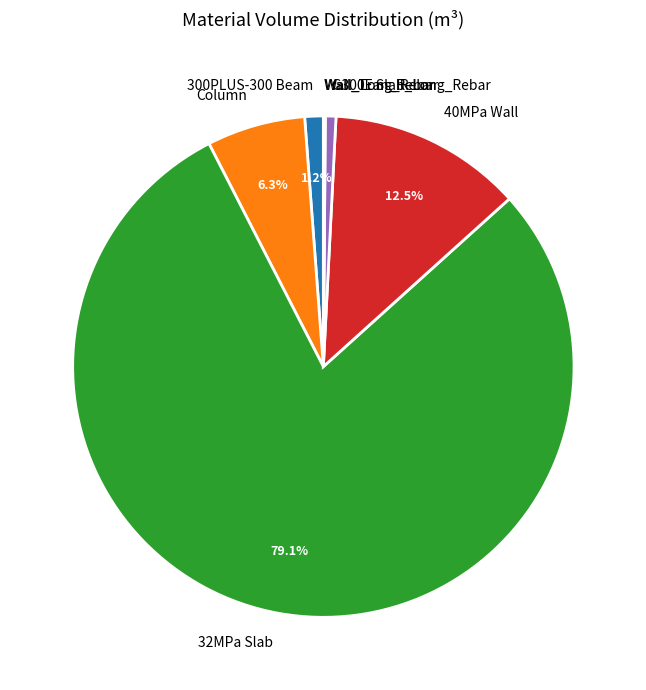

What percentage is the G300E Slab_Long_Rebar slice, to the nearest percent?

1%